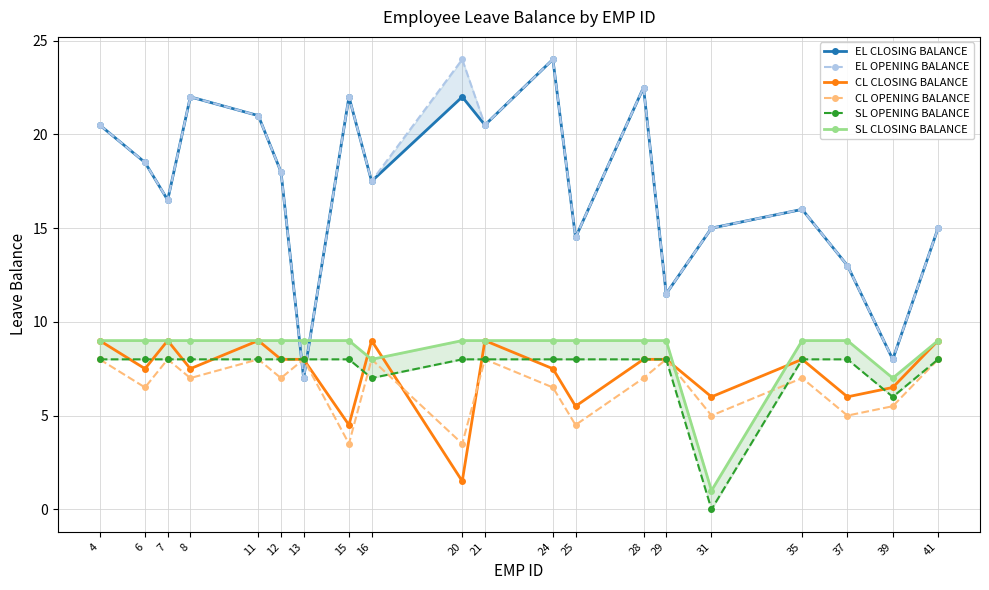

Which series changed the most between 20 and 39?

EL OPENING BALANCE